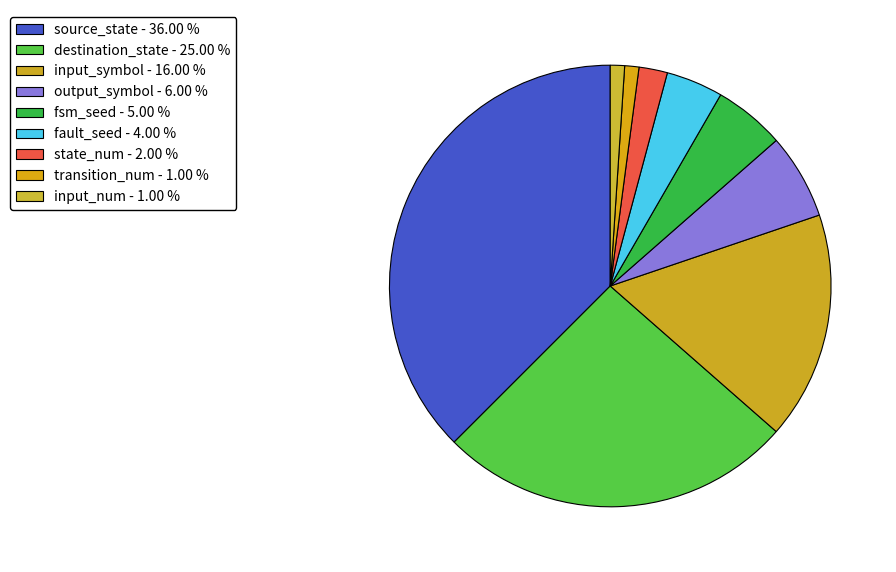

Does any single category account for the majority?

No